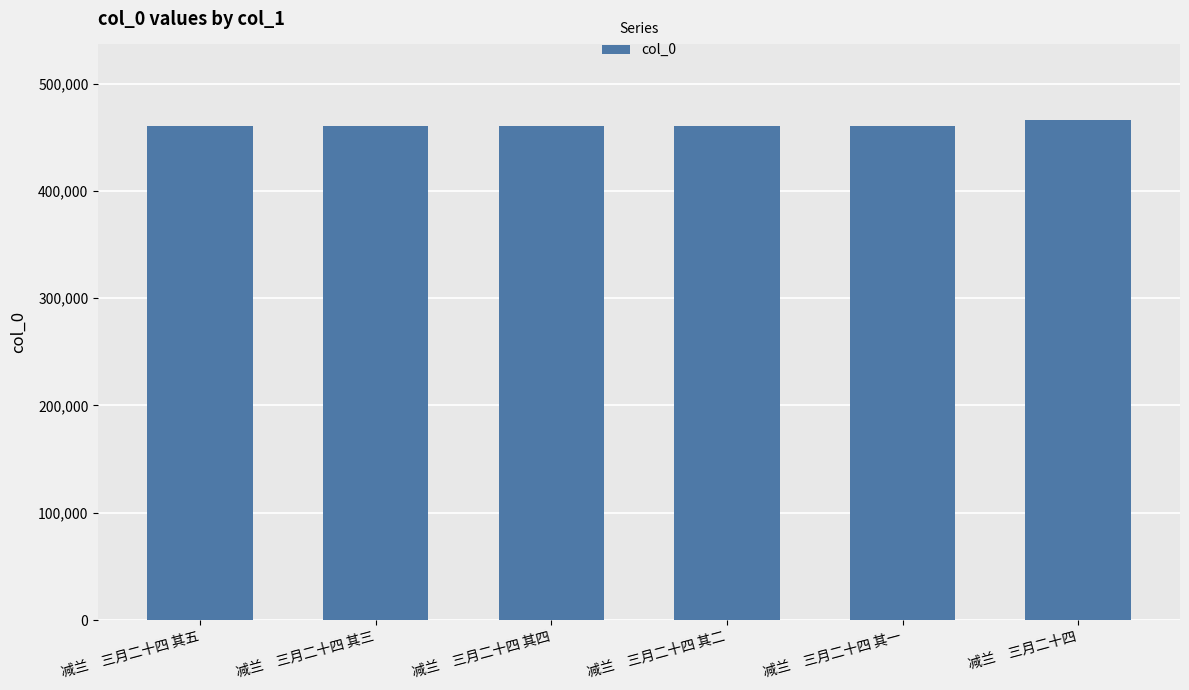

Which label corresponds to the largest value in the chart?

减兰　三月二十四